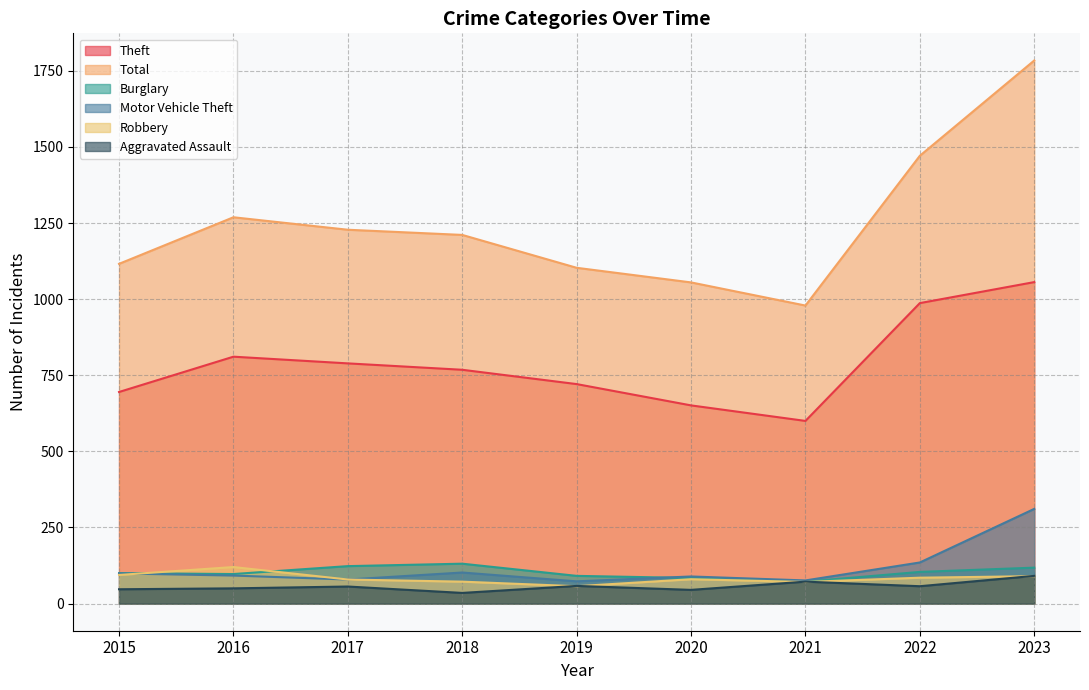

Does the chart display data point markers on the line(s)?

No